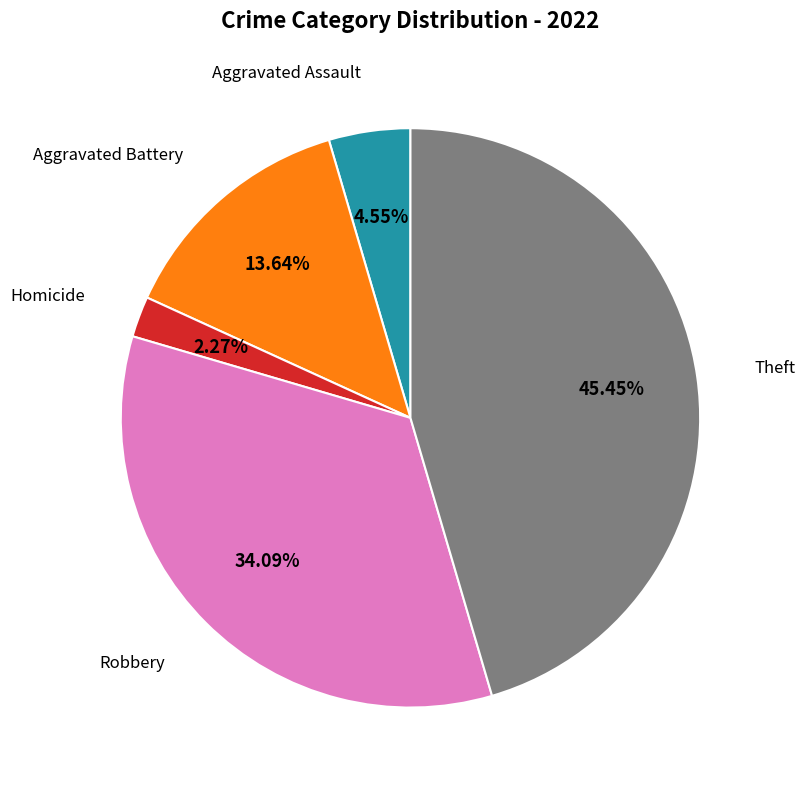

Approximately how many times larger is the value at Theft compared to Robbery?

1.3